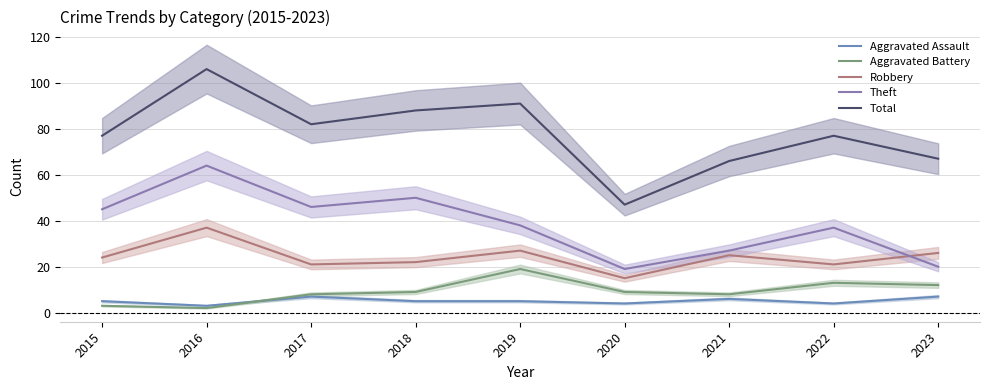

True or false: Aggravated Assault and Theft intersect in this chart.

False